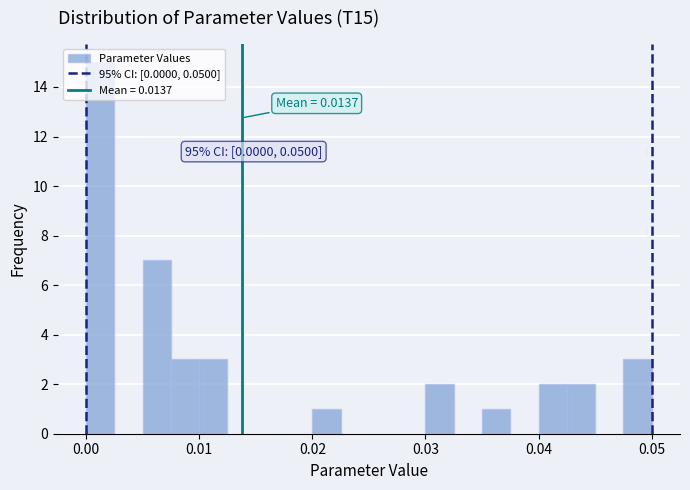

Read against the x-axis, roughly where is the centre of the tallest bar?

0.001